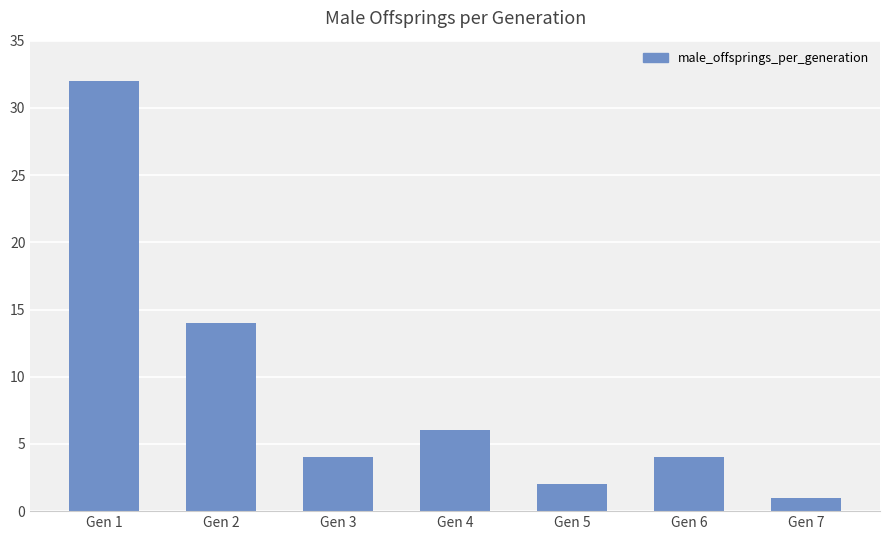

Is it true that the value at Gen 1 is 32?

True